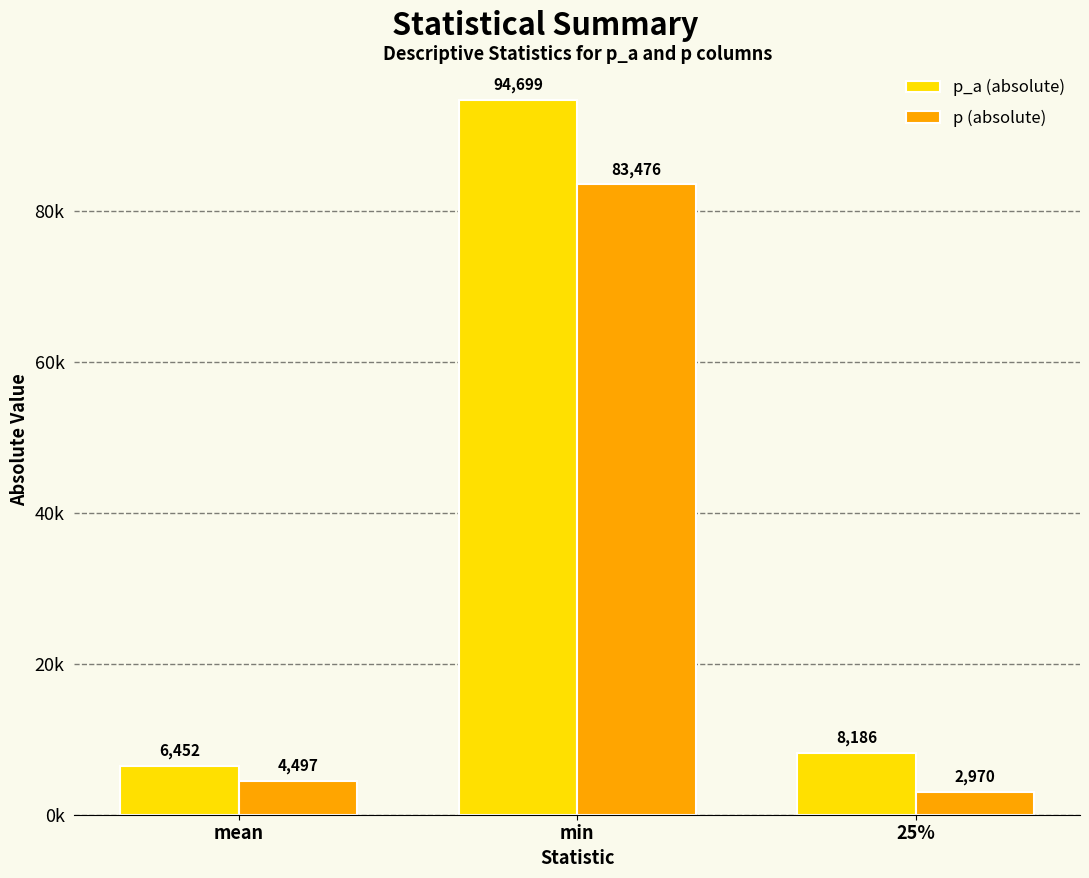

Are the bars horizontal?

No